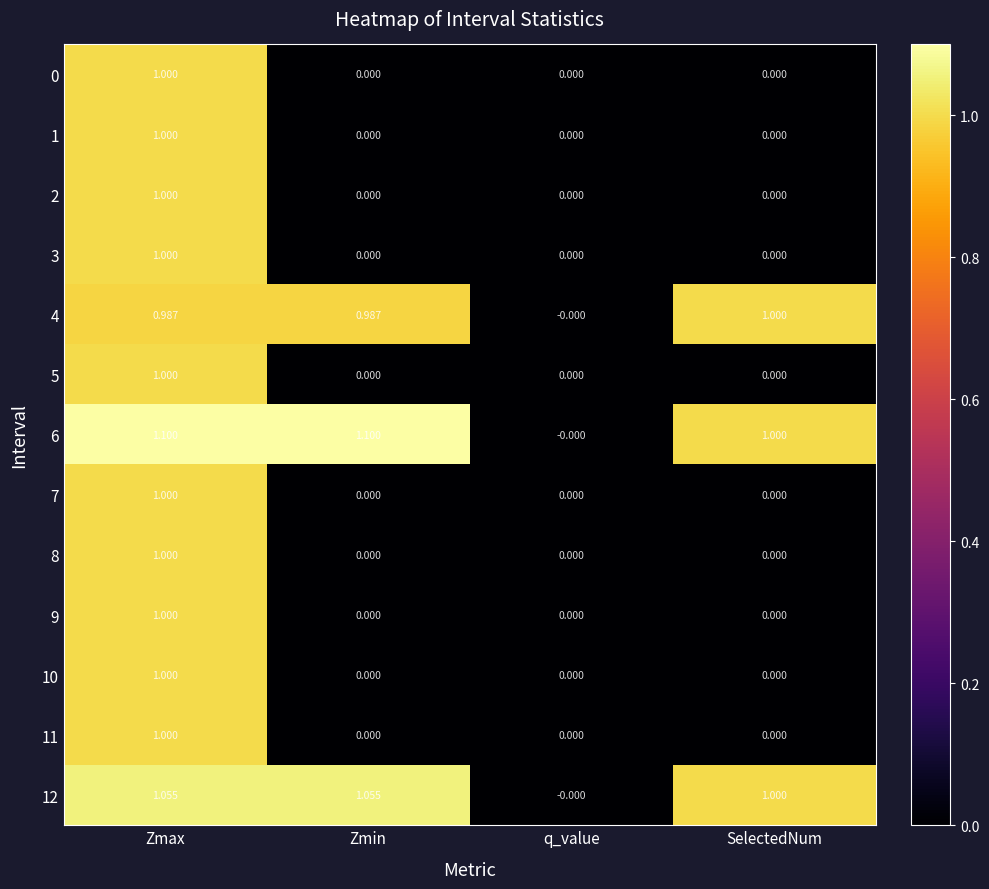

At which category is the sum across all series the highest?

Zmax